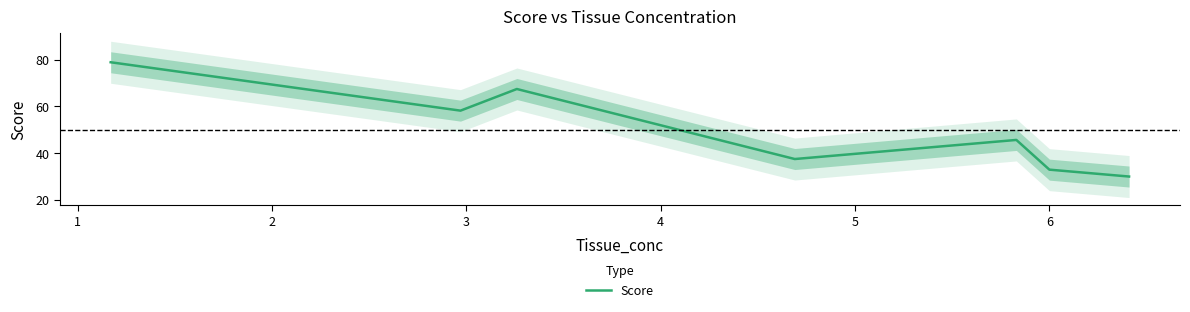

What is the lowest value of the Score series?

30.0